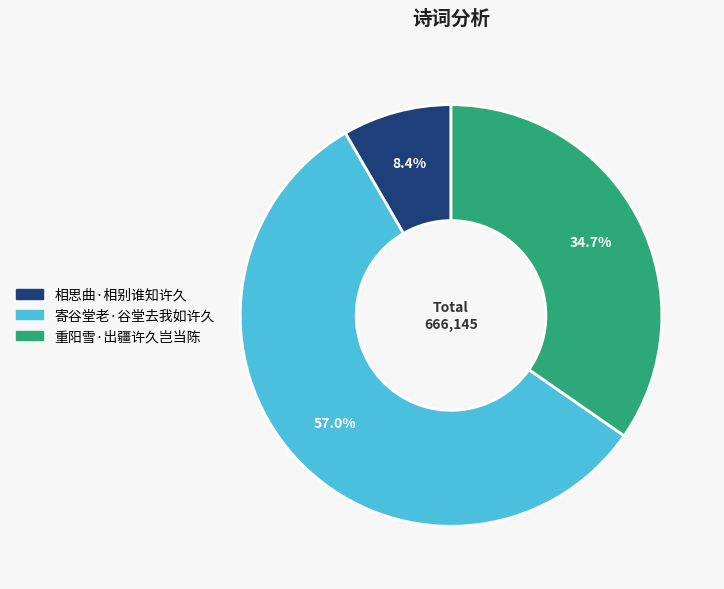

Does 重阳雪·出疆许久岂当陈 account for over 50% of the chart?

No